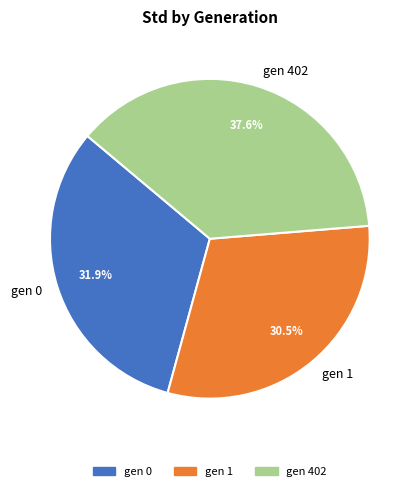

Rank the categories by value from highest to lowest.

gen 402, gen 0, gen 1